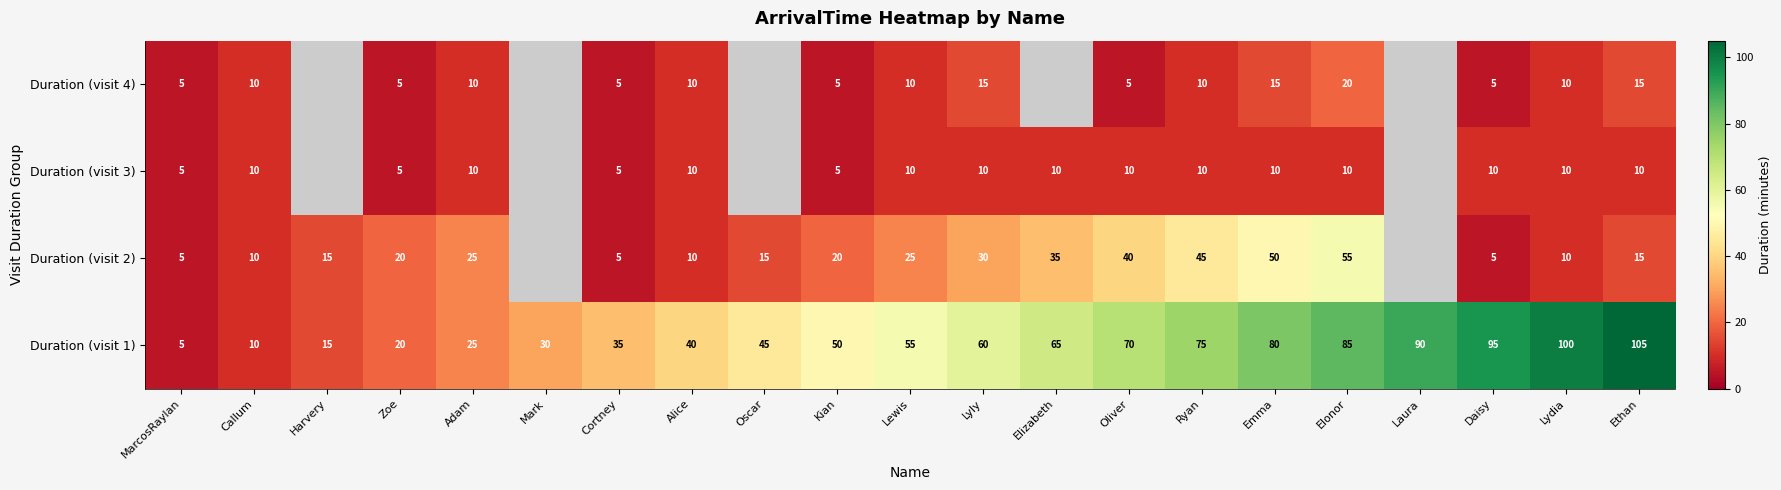

What is the difference between the highest and lowest values at Lewis?

45